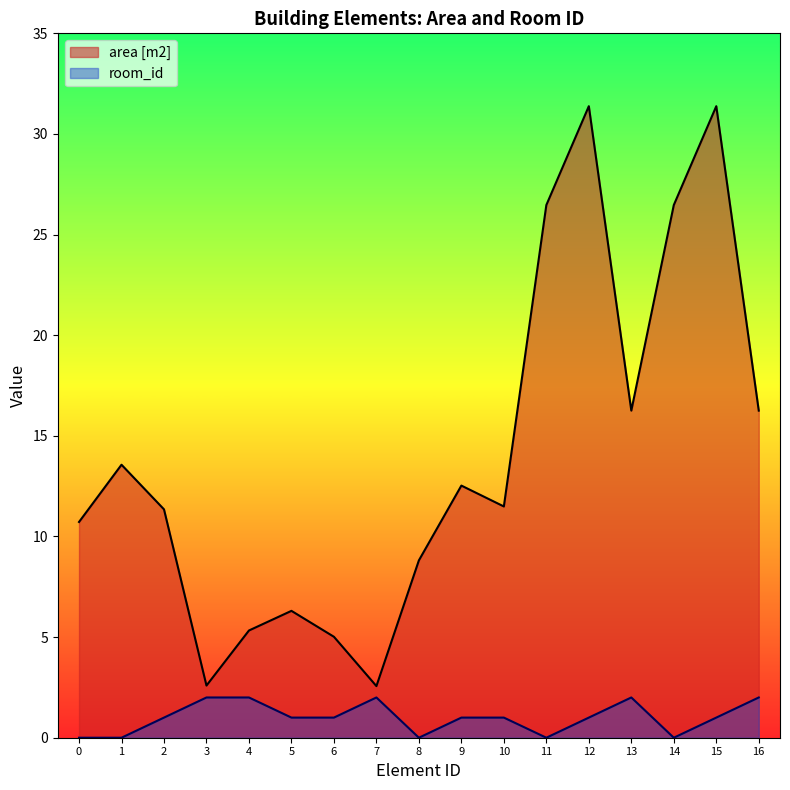

The area [m2] series shows 3.5 at 5. True or false?

False